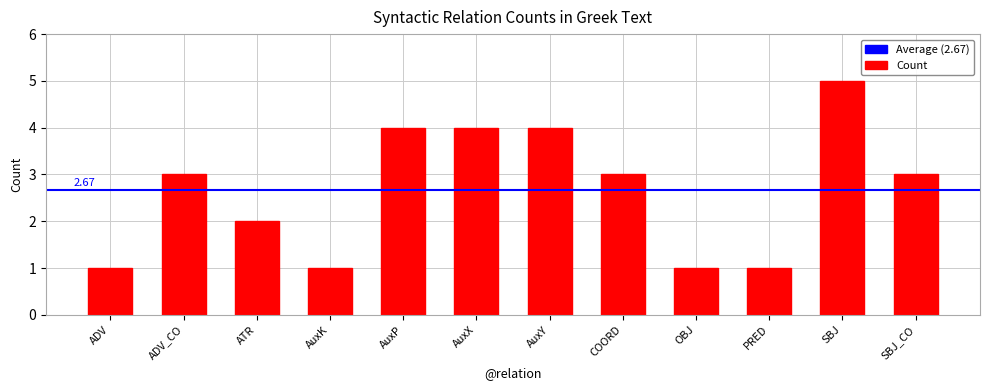

Reading right to left, what are all the values shown in this chart?

3	5	1	1	3	4	4	4	1	2	3	1